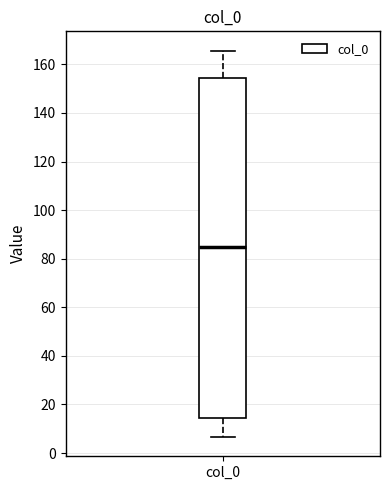

Read this box plot against the y-axis: the position of the median line, the range covered by the box, and the ends of both whiskers. The values are not printed on the chart, so give them approximately, as read against the axis.

median 86, box 14 to 154, whiskers 6 to 166